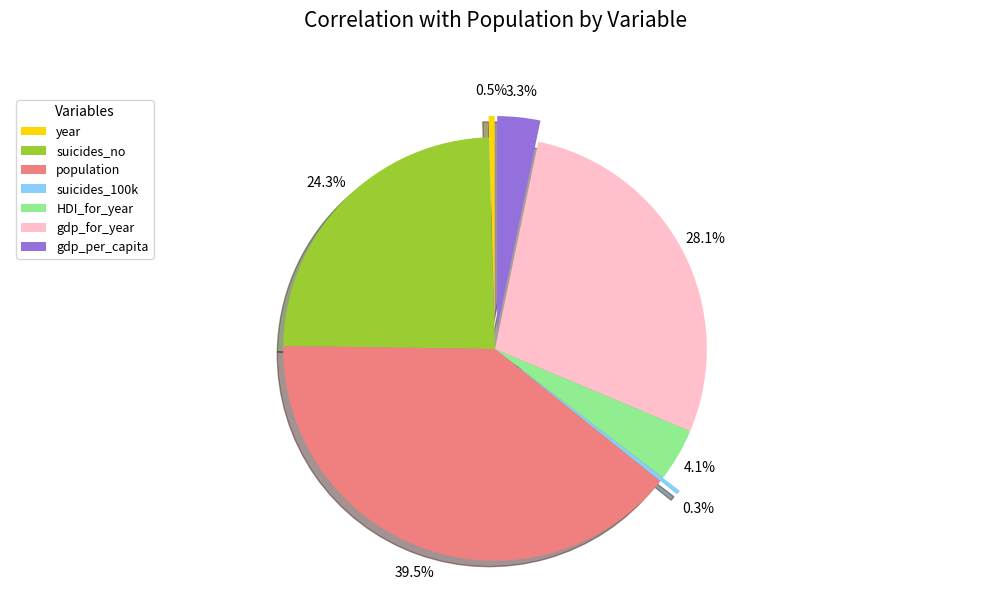

What is the smallest slice in the pie chart?

suicides_100k